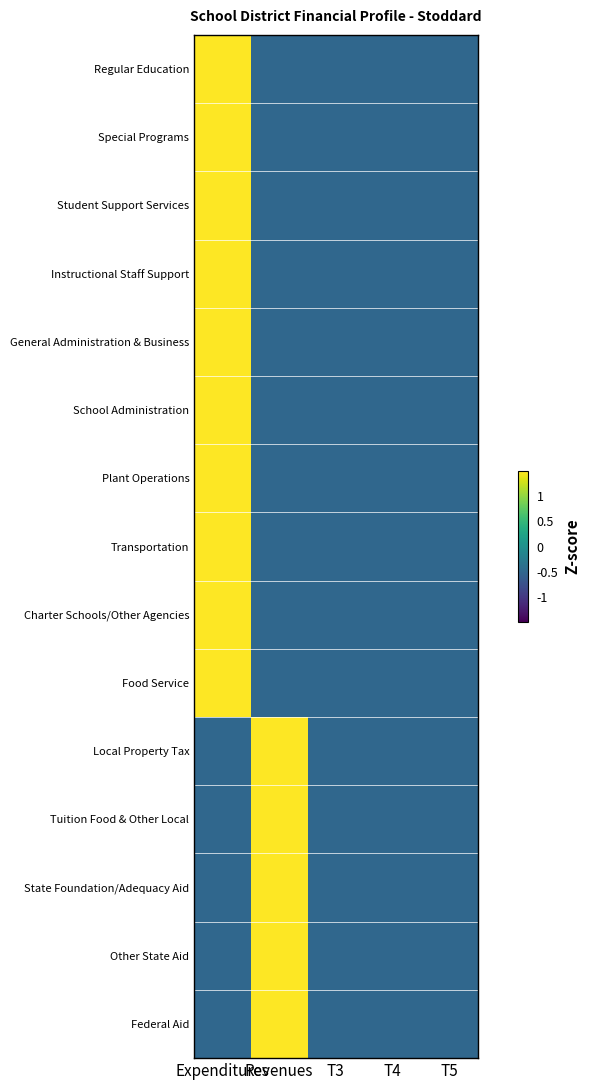

How many data points does each series have?

5